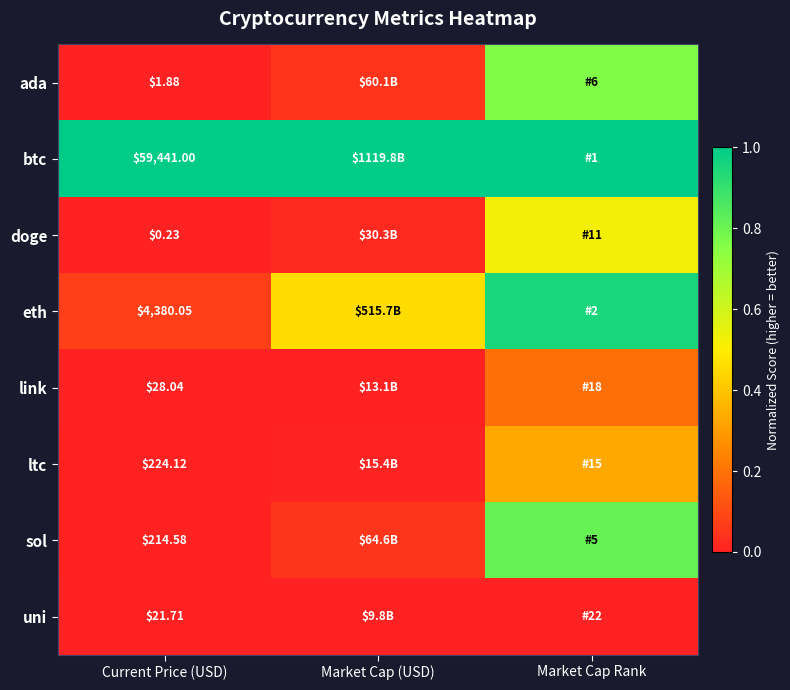

At Current Price (USD), list the series in order from smallest to largest.

doge, ada, uni, link, sol, ltc, eth, btc